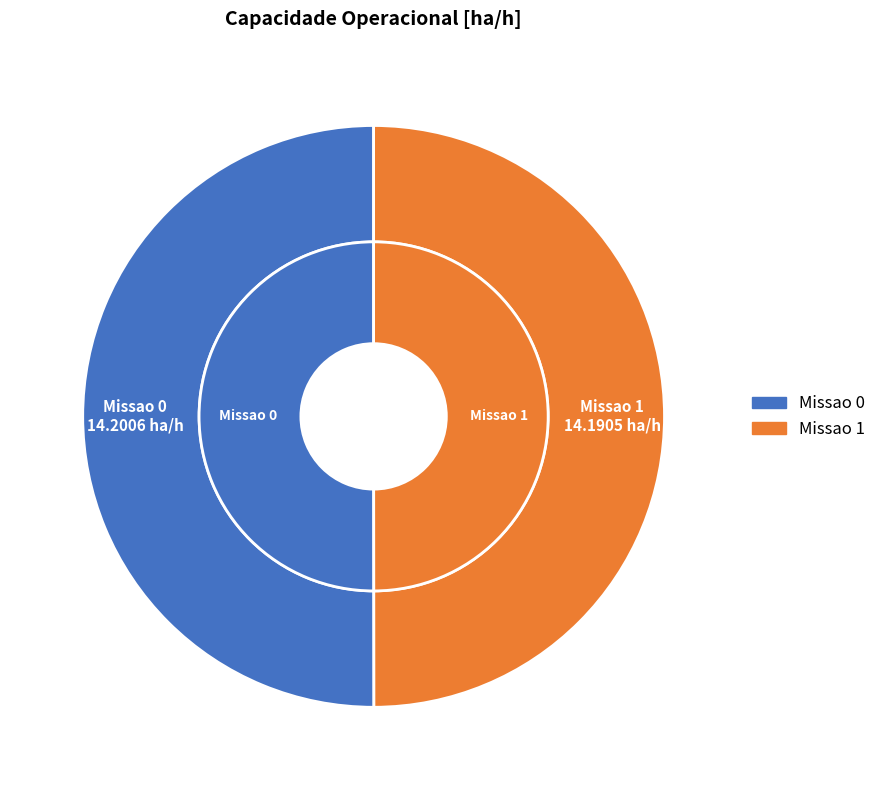

Count the number of slices in the pie.

2